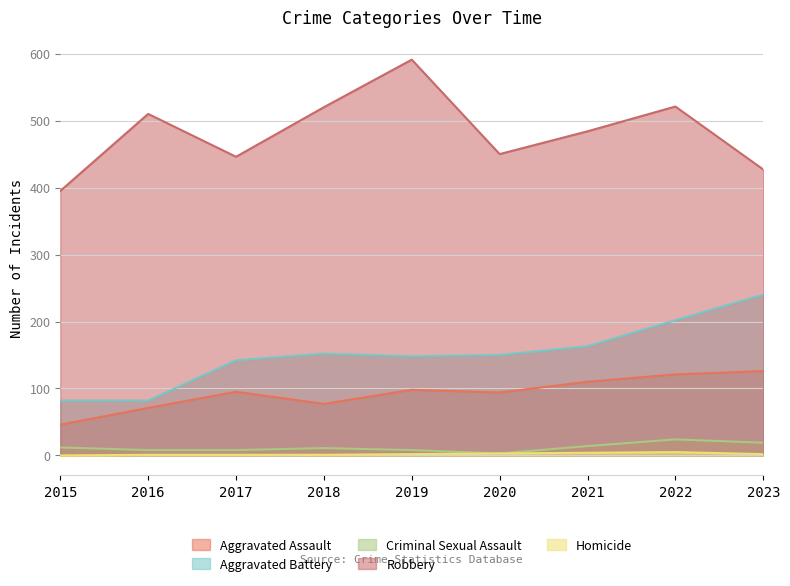

What is the difference between the maximum and minimum values in the Robbery series?

196